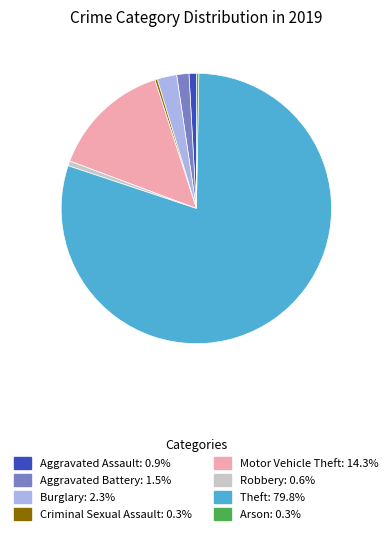

Is there a majority slice in this chart?

Yes